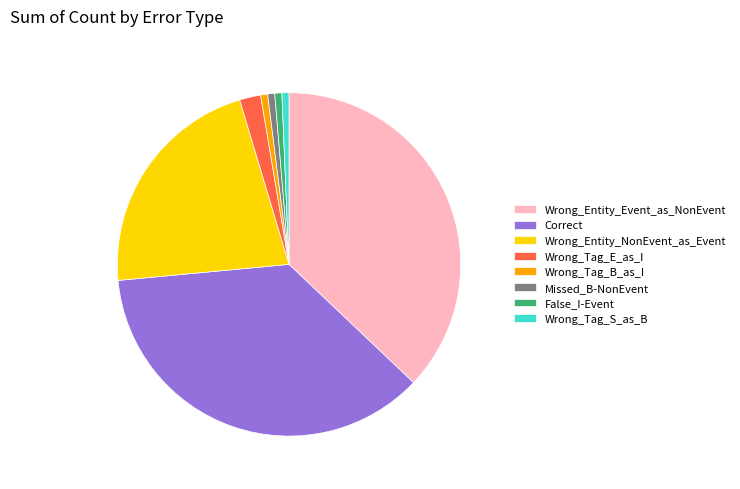

Combined, do Wrong_Entity_NonEvent_as_Event and Correct account for over 50%?

Yes